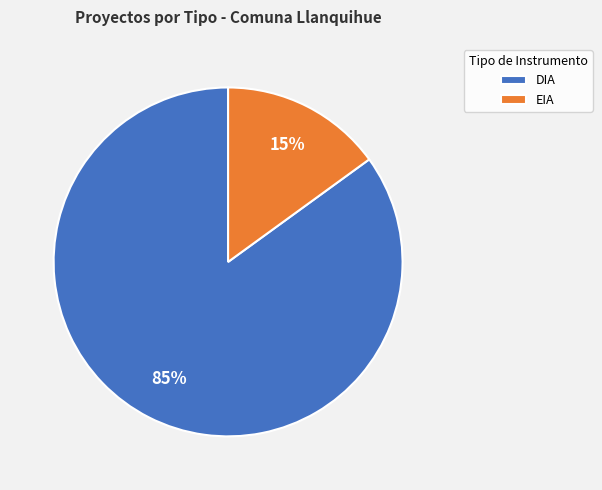

How many segments does this pie chart have?

2